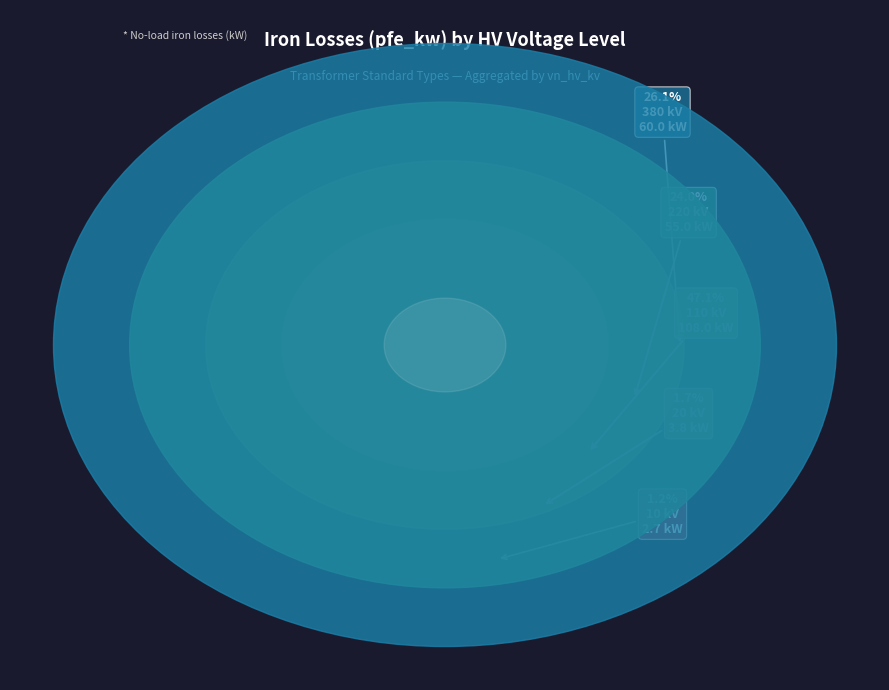

What portion of the pie excludes 110?

69.2%